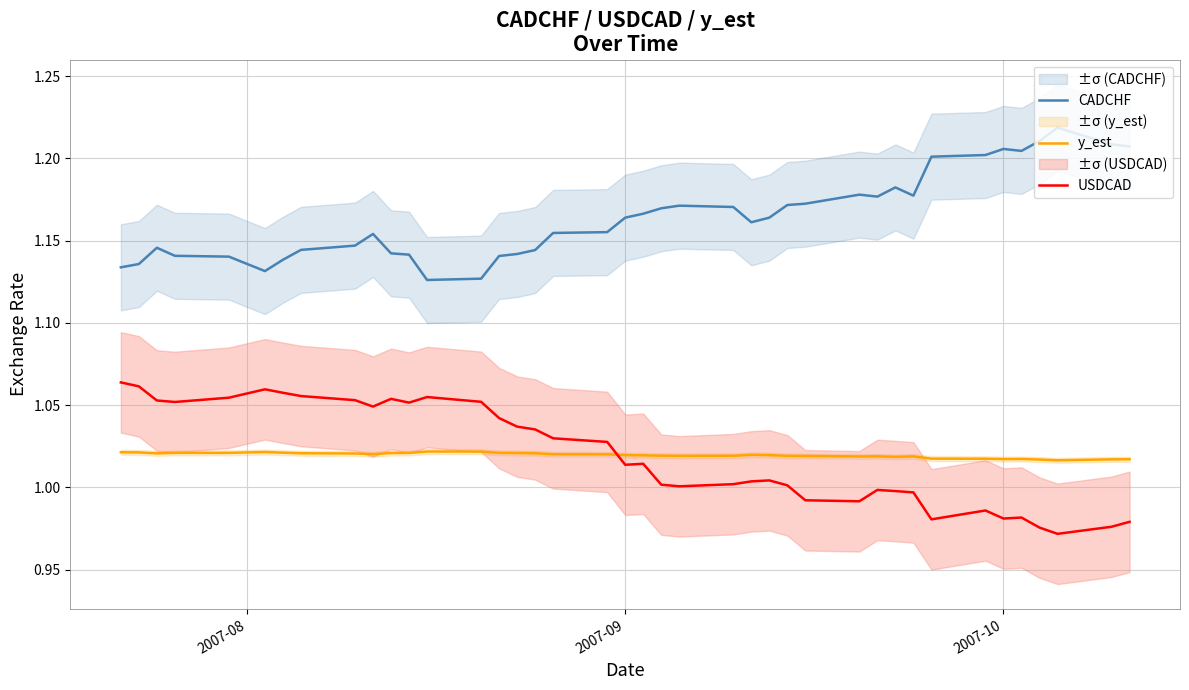

True or false: CADCHF and USDCAD intersect in this chart.

False